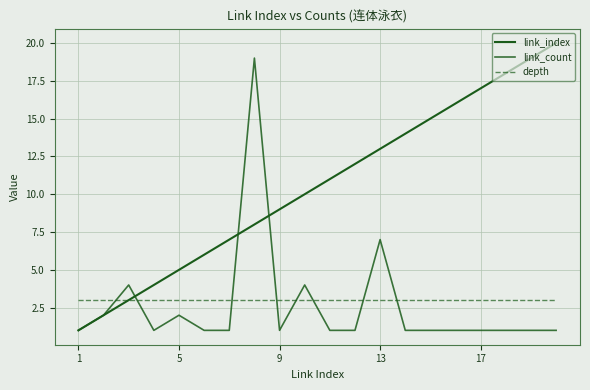

True or false: depth has more than 2 points higher than both neighbors.

False